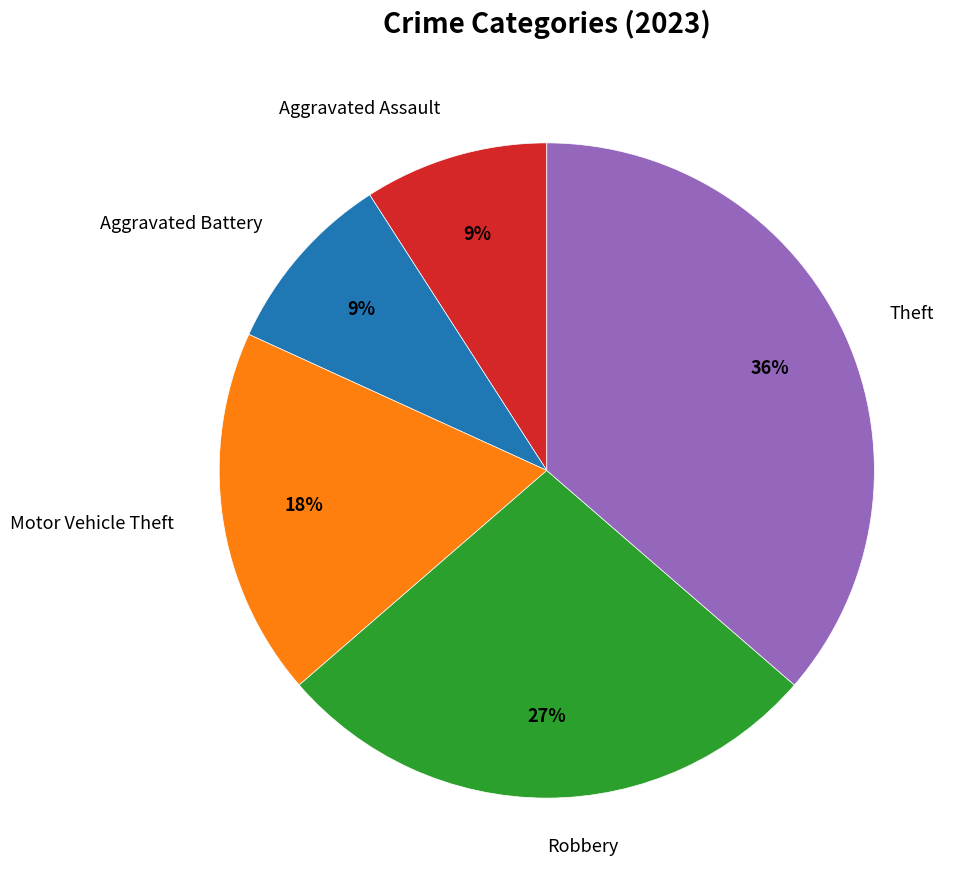

Count the number of slices in the pie.

5